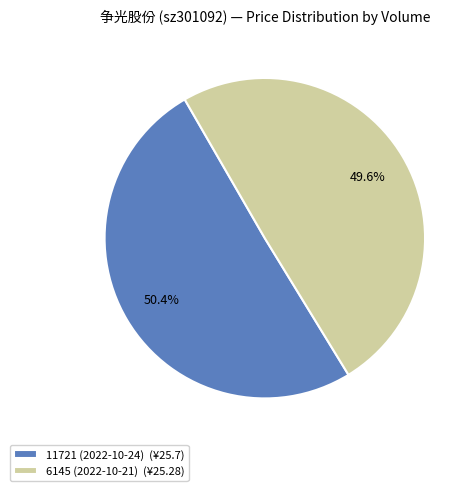

What percentage do 6145 (2022-10-21) and 11721 (2022-10-24) together represent?

100.0%